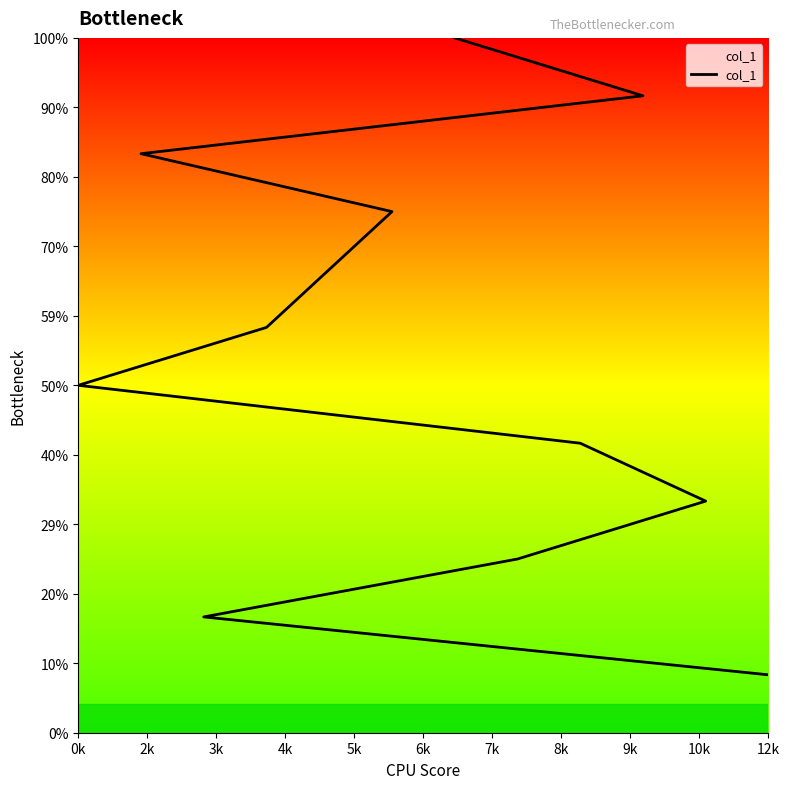

What is the label of the 4th point from the left?

4k